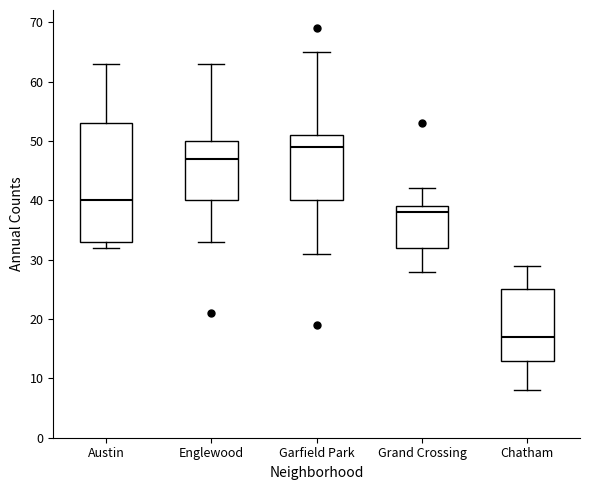

Where is the upper edge of the box for Austin on the y-axis? The values are not printed on the chart, so give them approximately, as read against the axis.

53